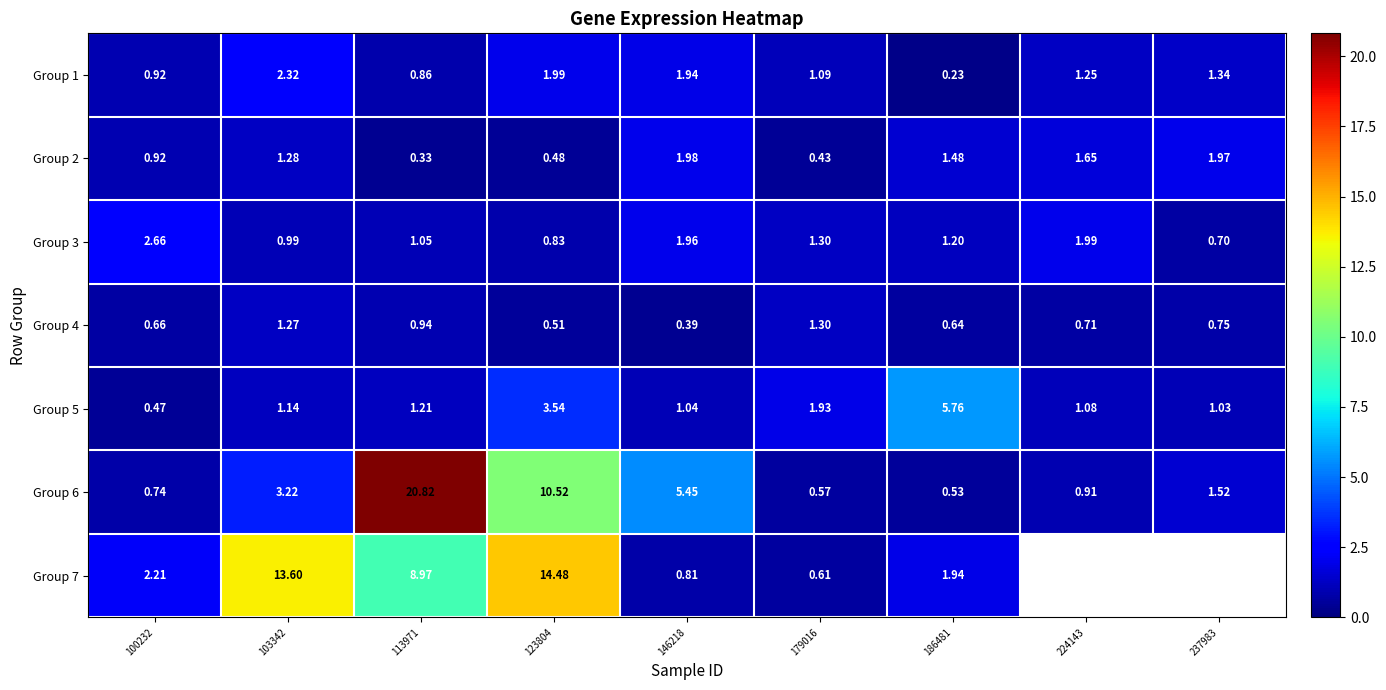

At how many categories does at least one series exceed 6?

3